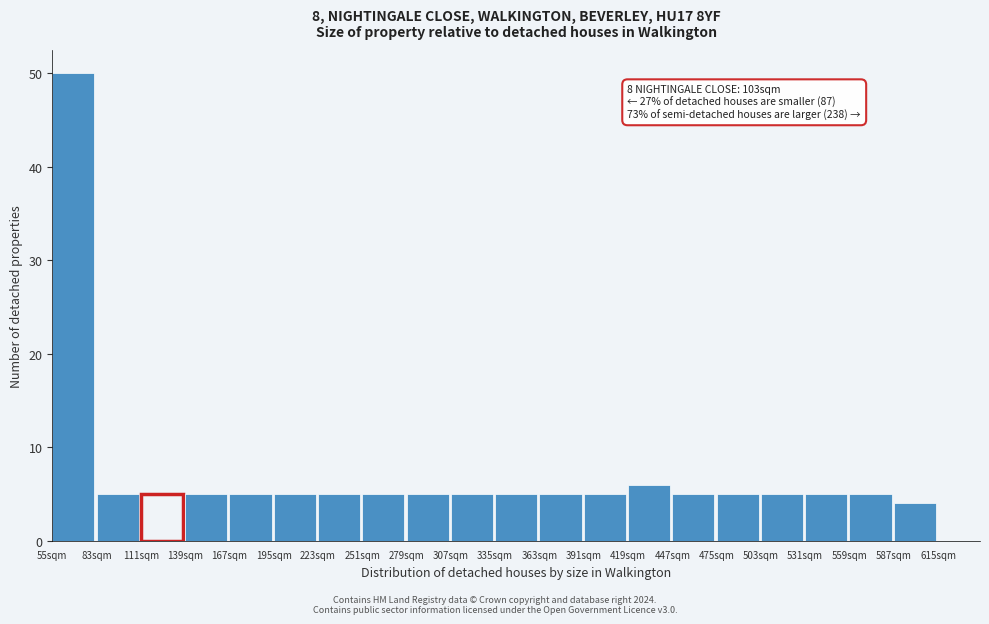

Which range on the x-axis has the tallest bar?

55 to 83